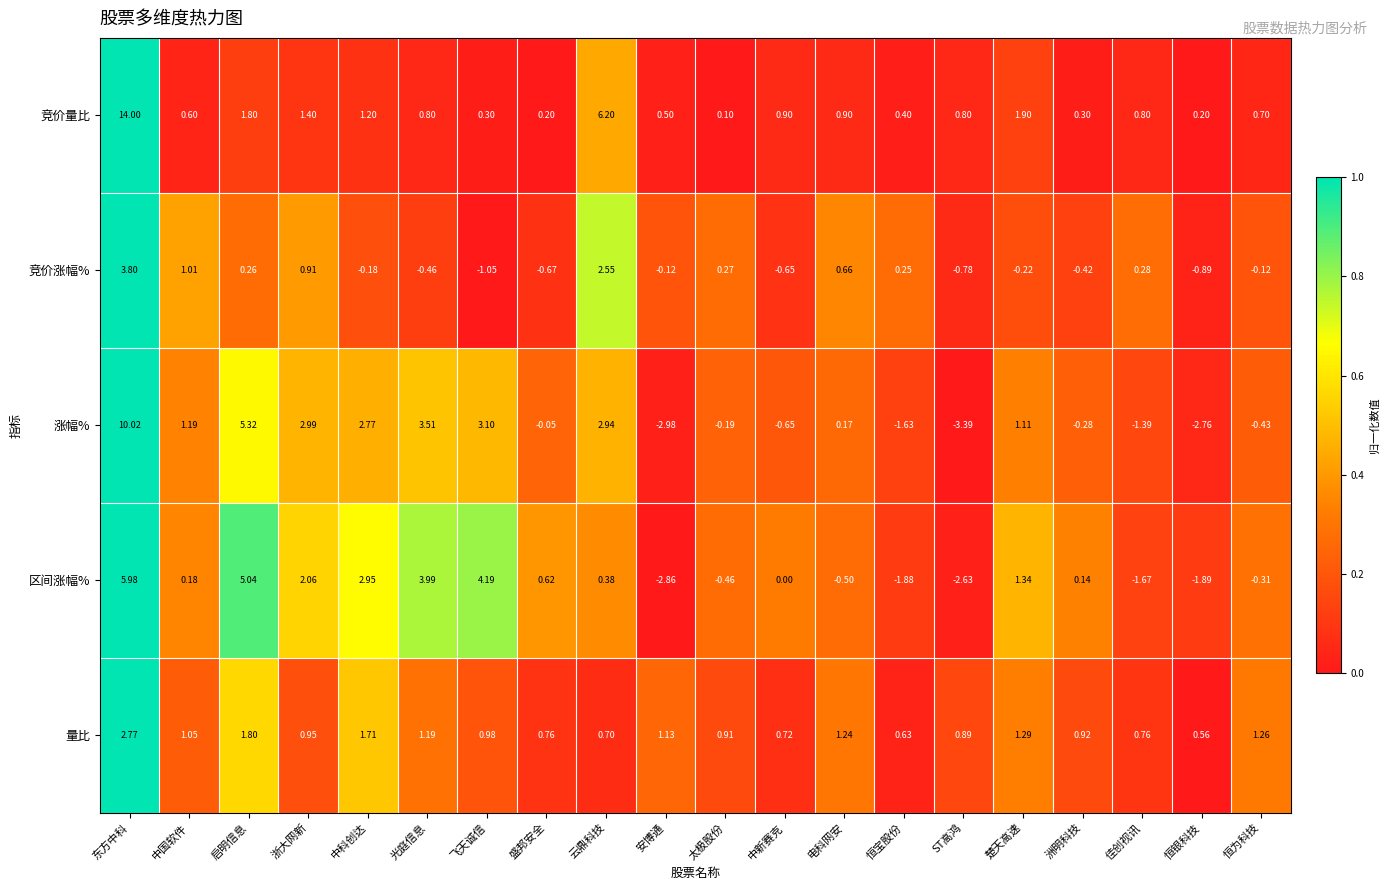

Where does the 区间涨幅% series first go above 0?

东方中科